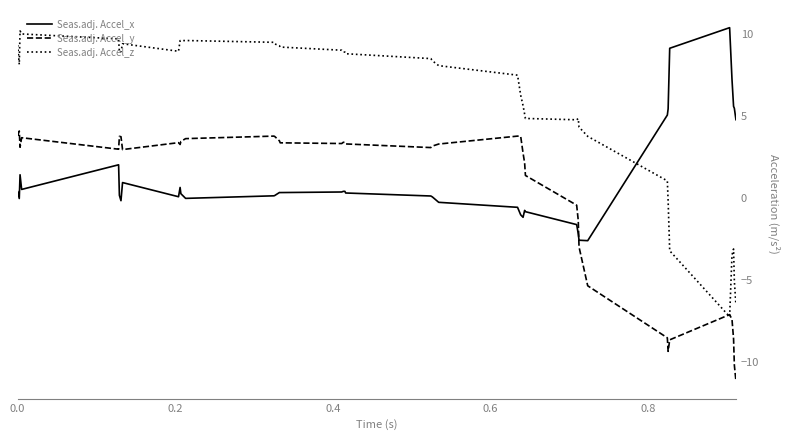

Which series has the largest total across all categories?

Seas.adj. Accel_z